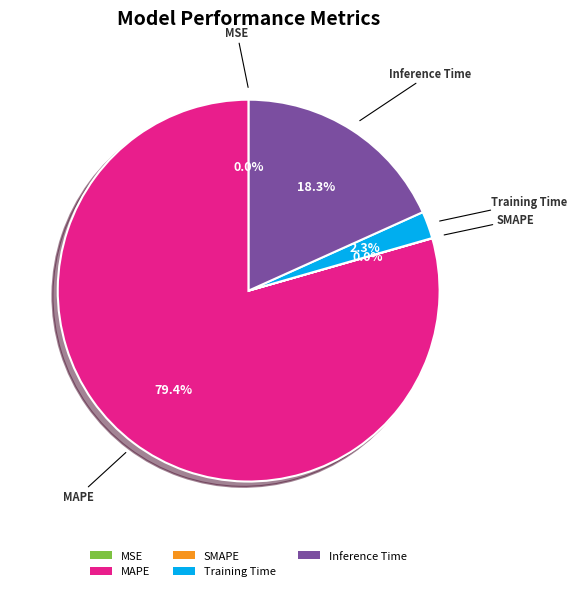

What is the largest slice in the pie chart?

MAPE